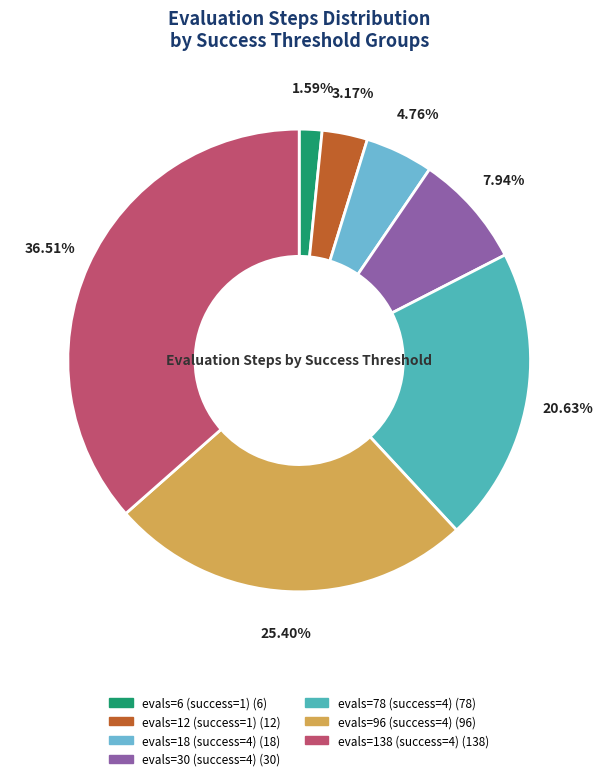

Approximately how many times larger is the value at evals=96 (success=4) compared to evals=78 (success=4)?

1.2